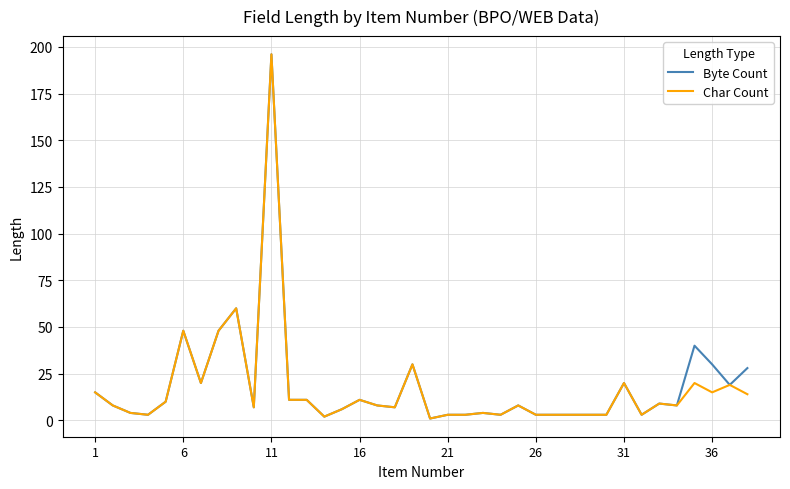

What is the highest value of the Char Count series?

196